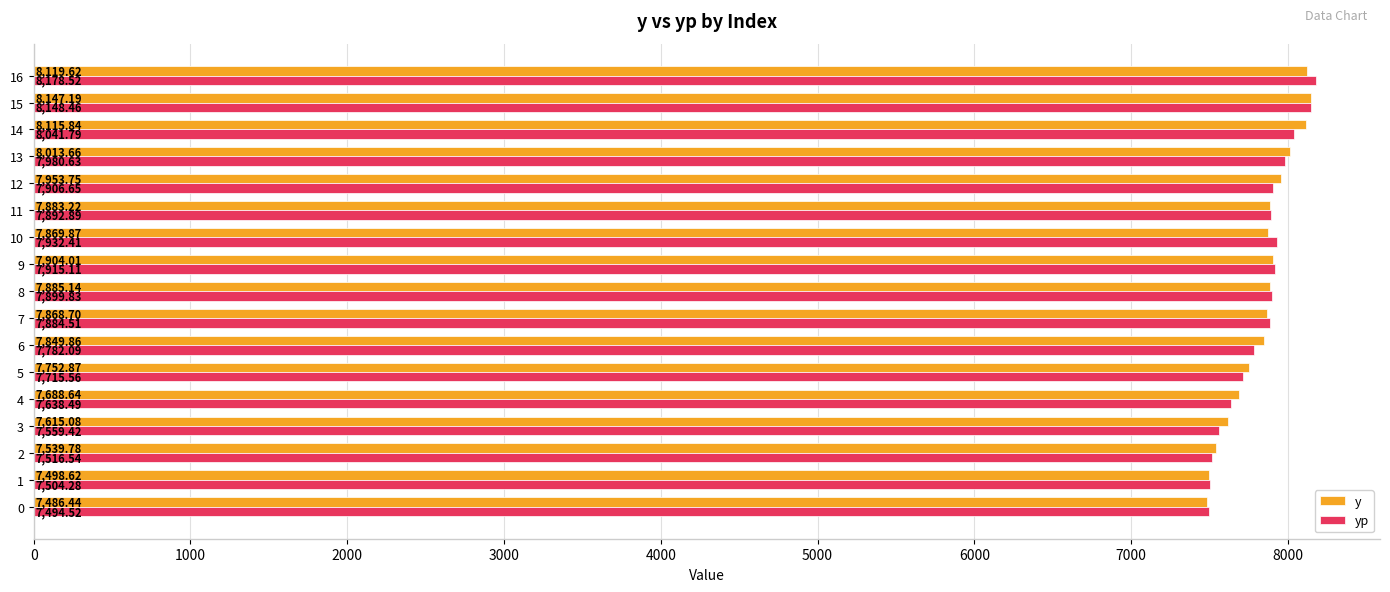

What is the difference between the maximum and minimum values in the yp series?

684.0